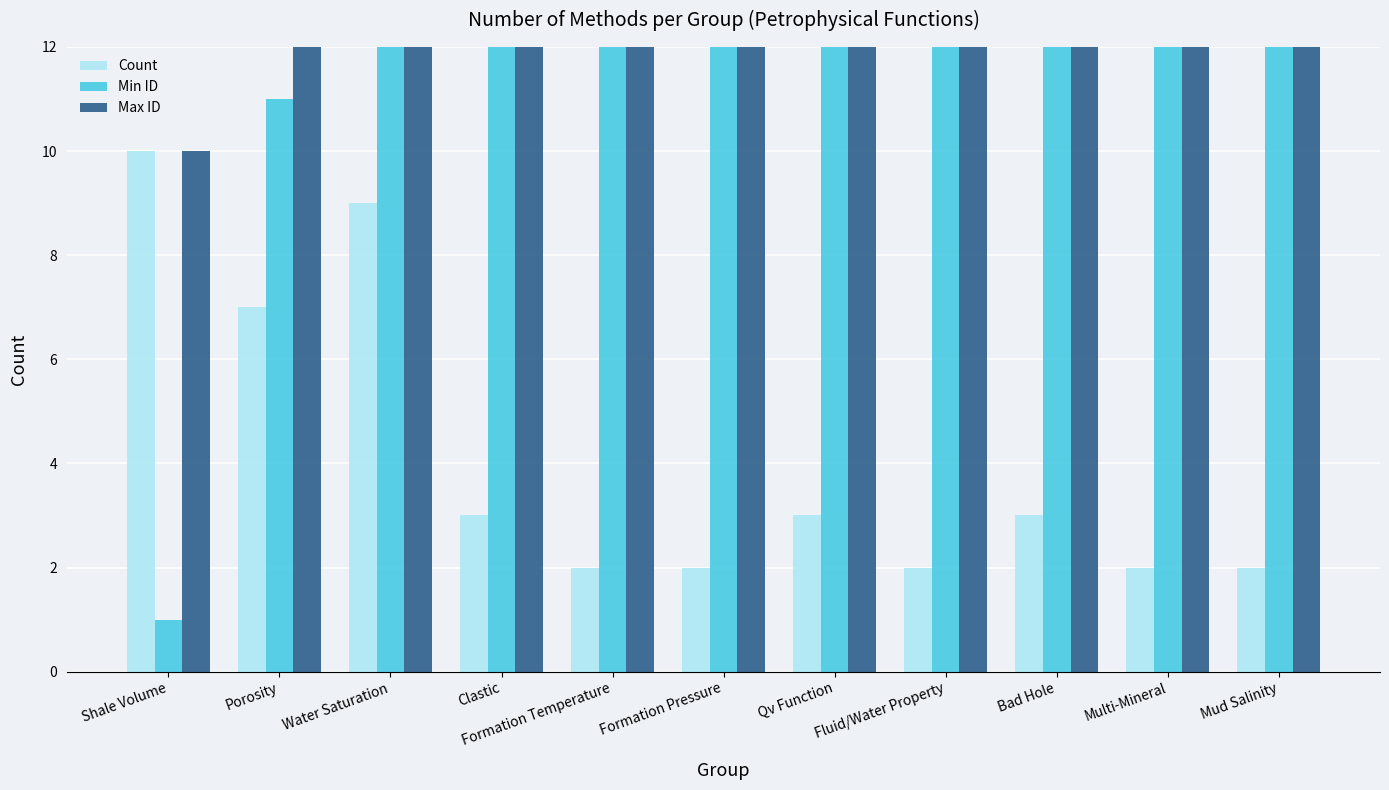

True or false: Min ID has a value of 1 at Shale Volume.

False